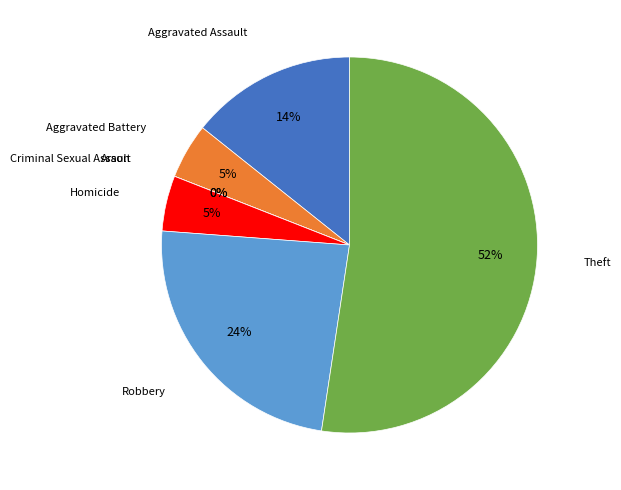

What percentage is the Homicide slice, to the nearest percent?

5%